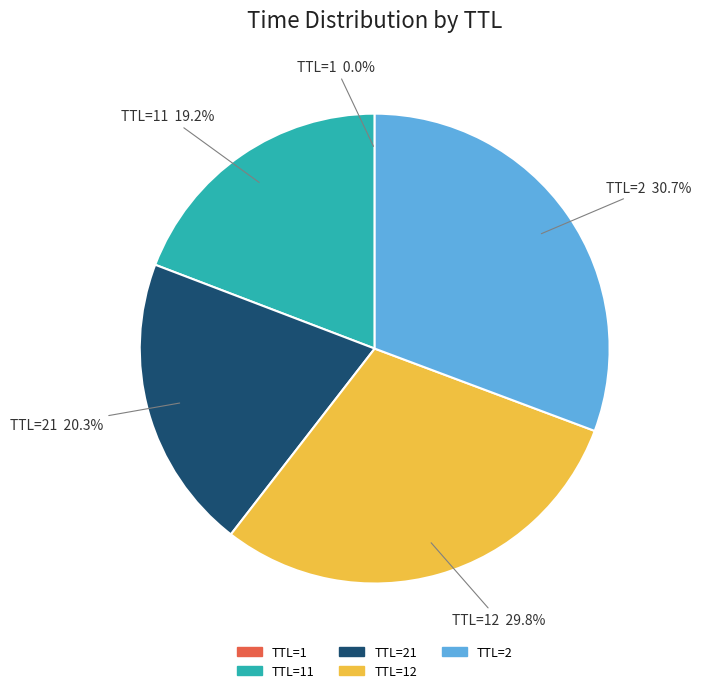

Does any single category account for the majority?

No